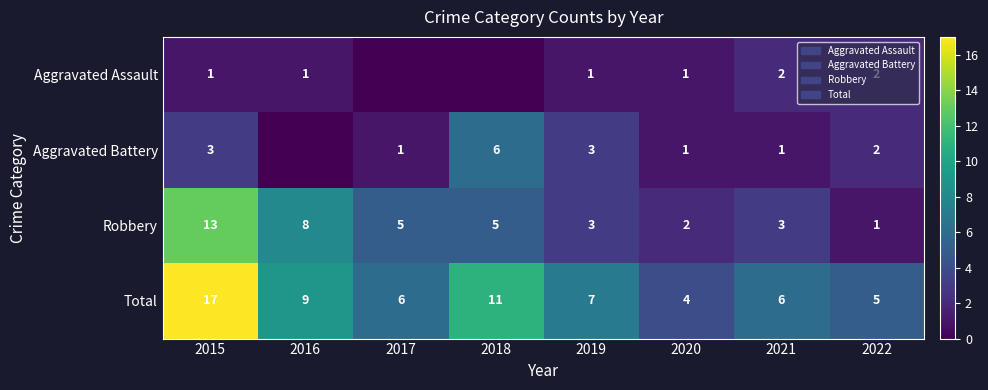

Which category has the lowest value across all series?

2017